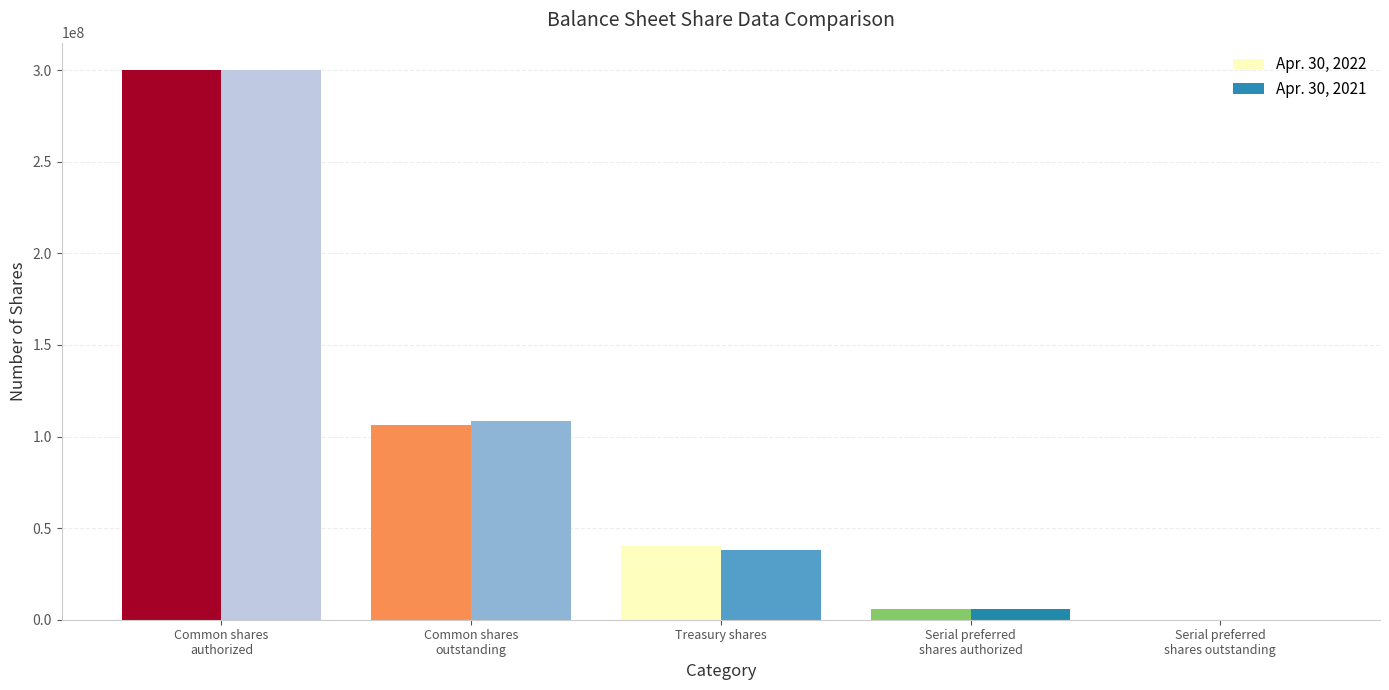

Reading left to right, extract all data points from this chart.

Apr. 30, 2022: Serial preferred
shares authorized=6000000	Serial preferred
shares outstanding=0	Common shares
authorized=300000000	Common shares
outstanding=106458317	Treasury shares=40039413
Apr. 30, 2021: Serial preferred
shares authorized=6000000	Serial preferred
shares outstanding=0	Common shares
authorized=300000000	Common shares
outstanding=108339057	Treasury shares=38158673